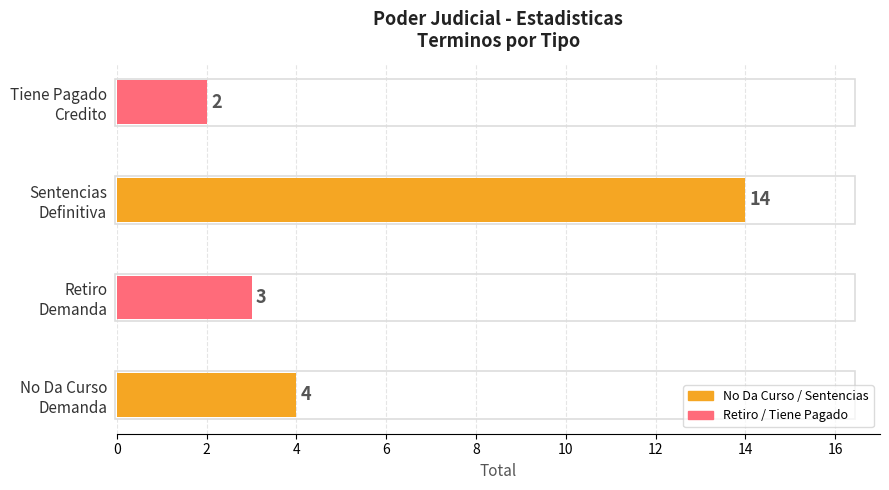

How many data points are less than 4?

2